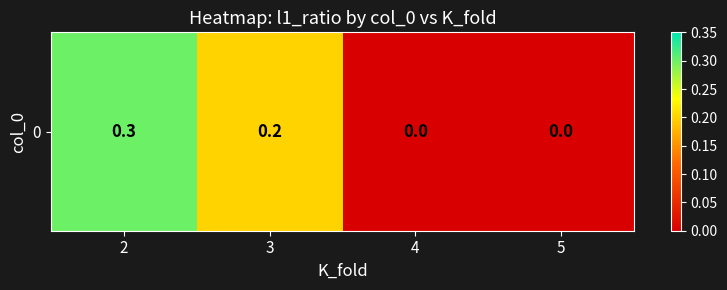

Reading left to right, transcribe all the data shown in this chart.

2=0.3	3=0.2	4=0.0	5=0.0